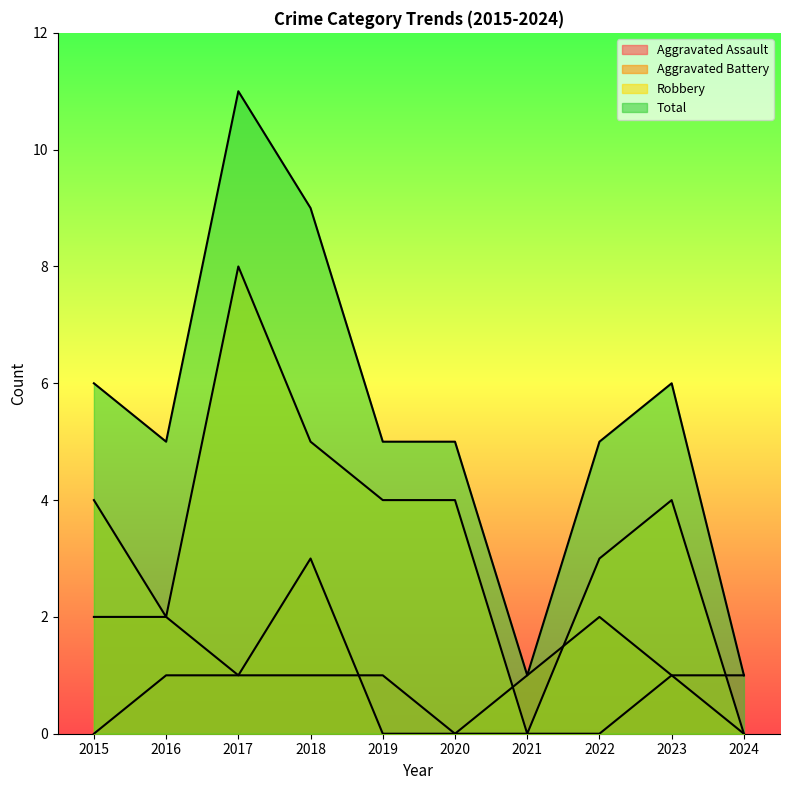

What are all the series names shown in the legend?

Aggravated Assault, Aggravated Battery, Robbery, Total